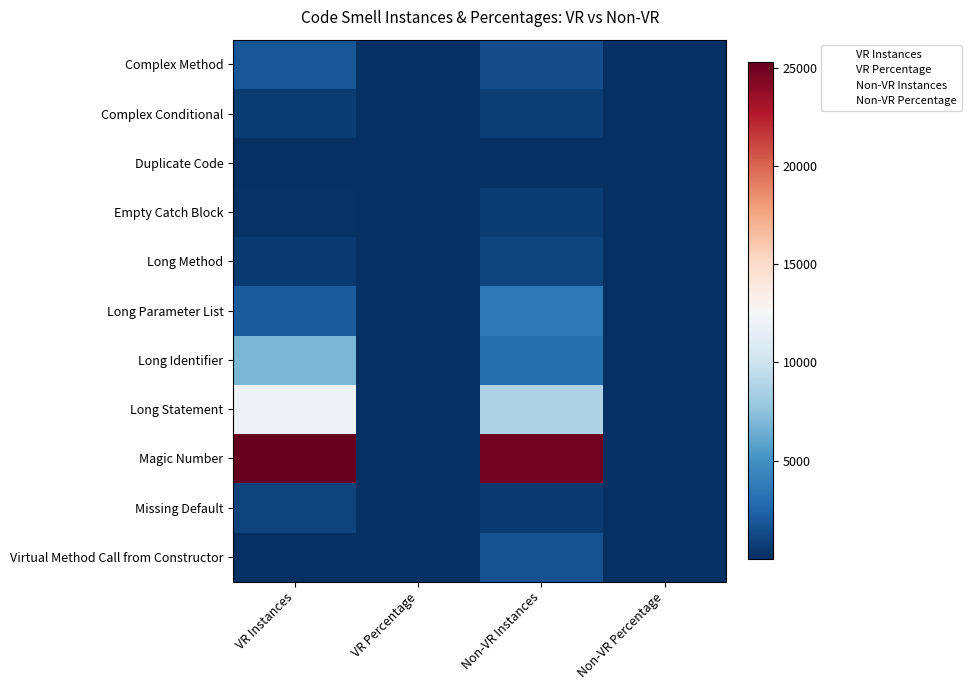

What is the total value across all series at VR Instances?

50373.0